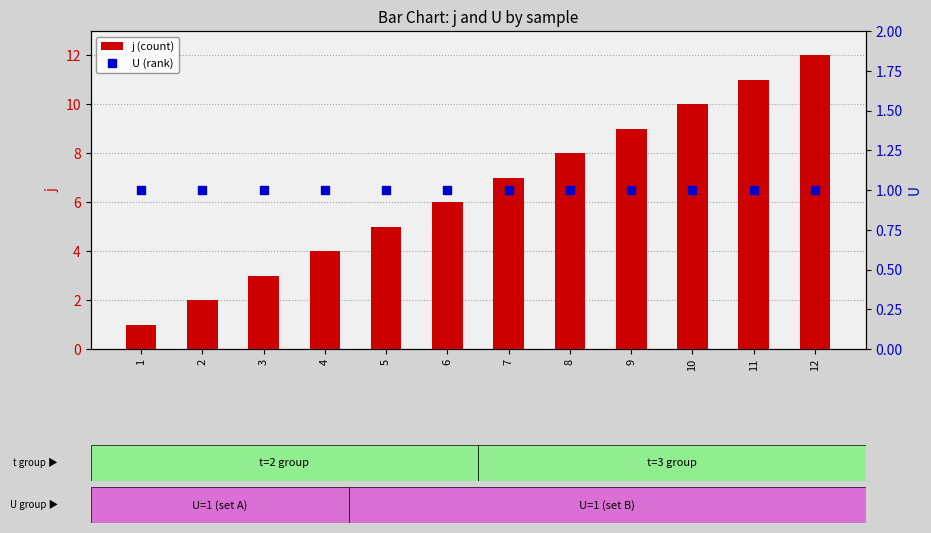

At how many categories does at least one series exceed 3?

9